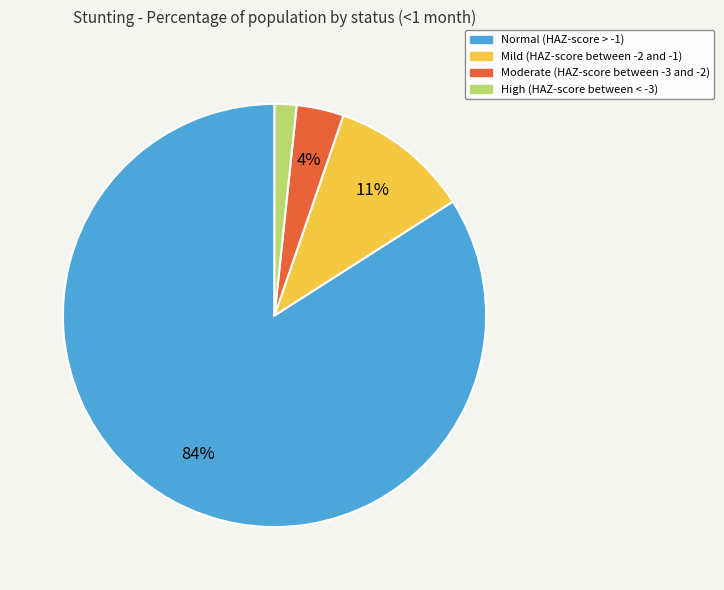

What percentage is the High (HAZ-score between < -3) slice, to the nearest percent?

2%